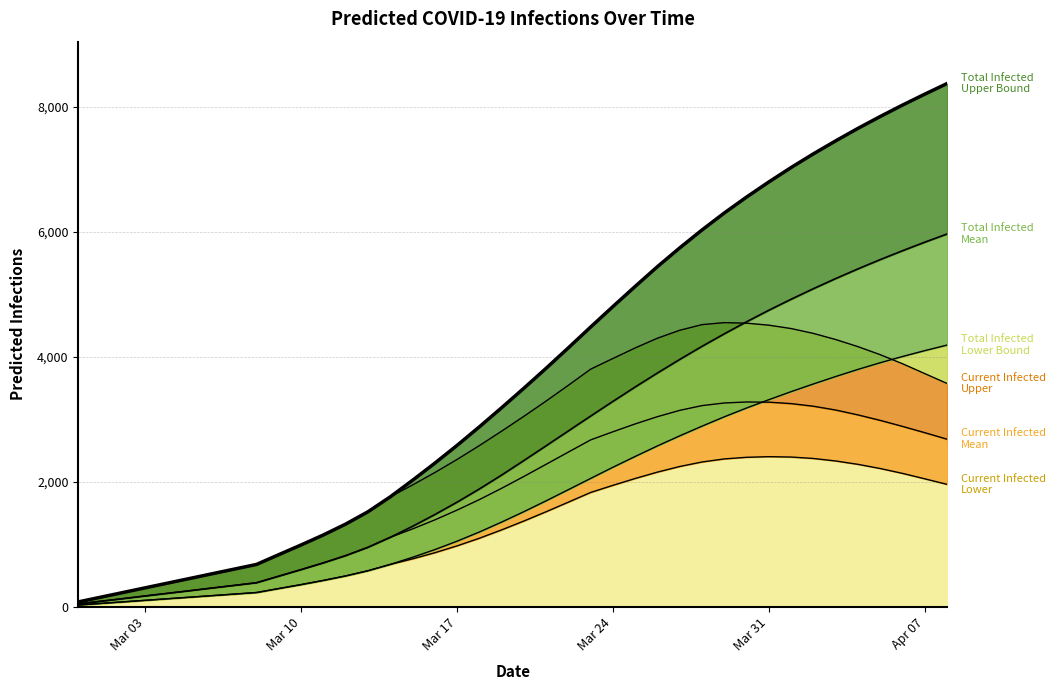

What are all the series names shown in the legend?

predicted_total_infected_upper, predicted_total_infected_mean, predicted_total_infected_lower, predicted_current_infected_upper, predicted_current_infected_mean, predicted_current_infected_lower